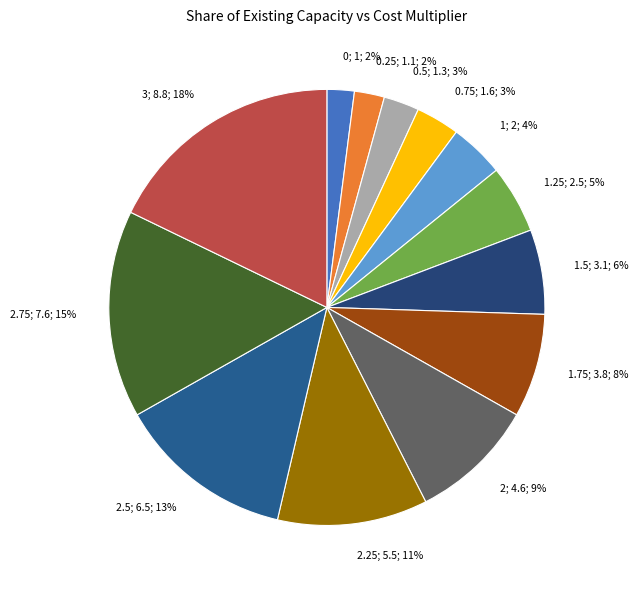

Is there any slice that represents more than half of the pie?

No